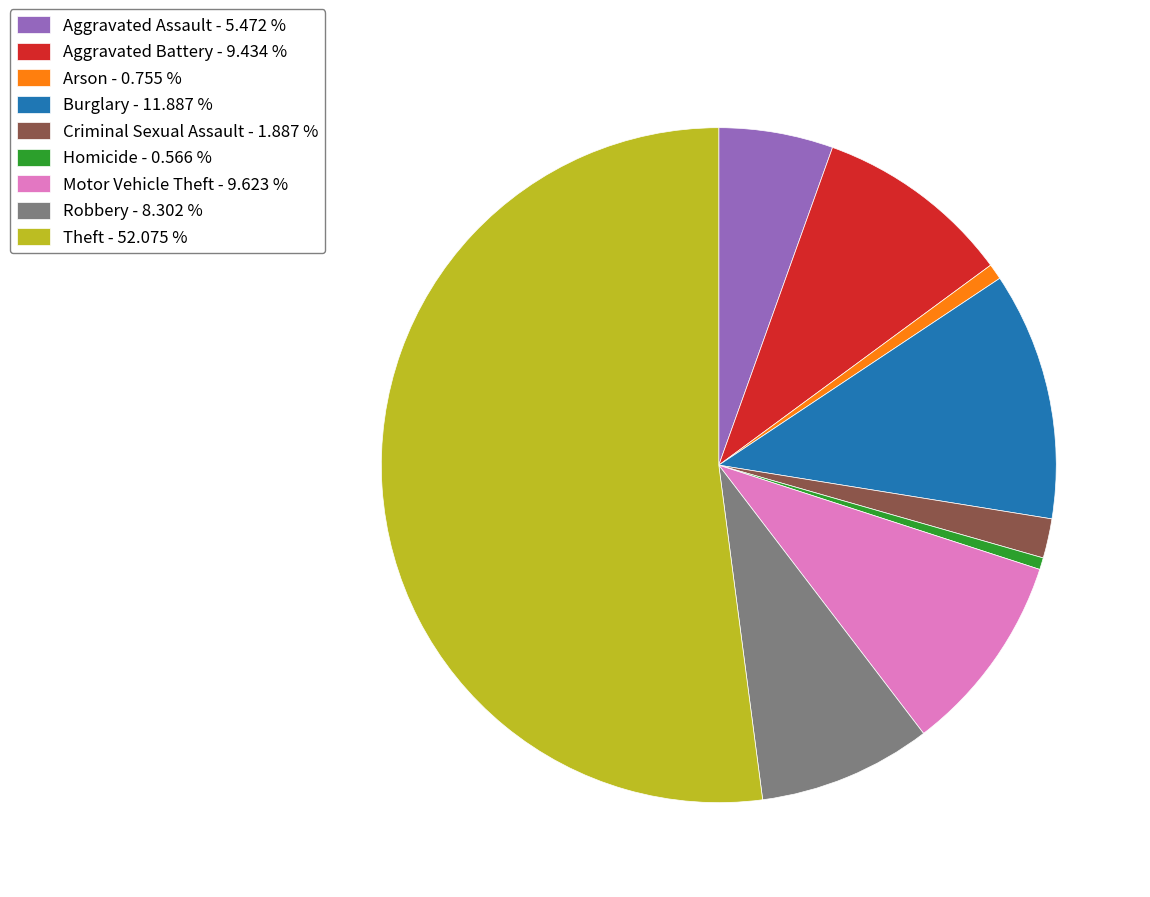

Count the number of slices in the pie.

9